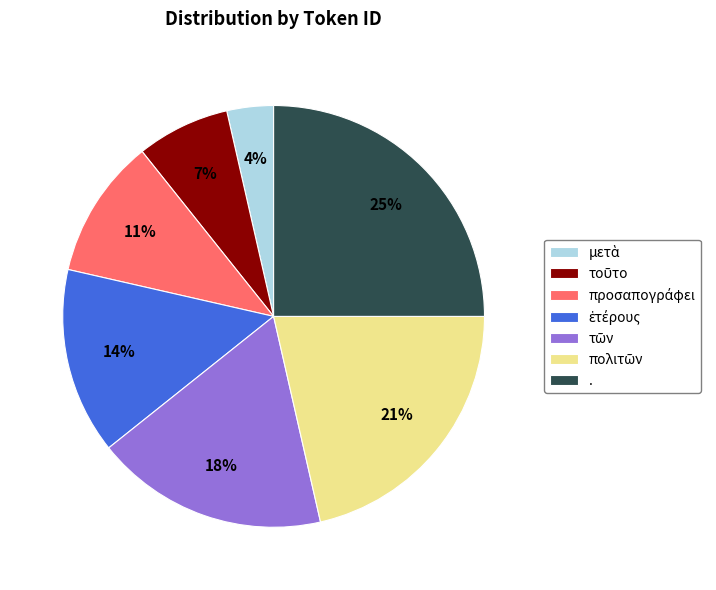

To the nearest percent, what is the difference between the largest and smallest slice percentages?

21%